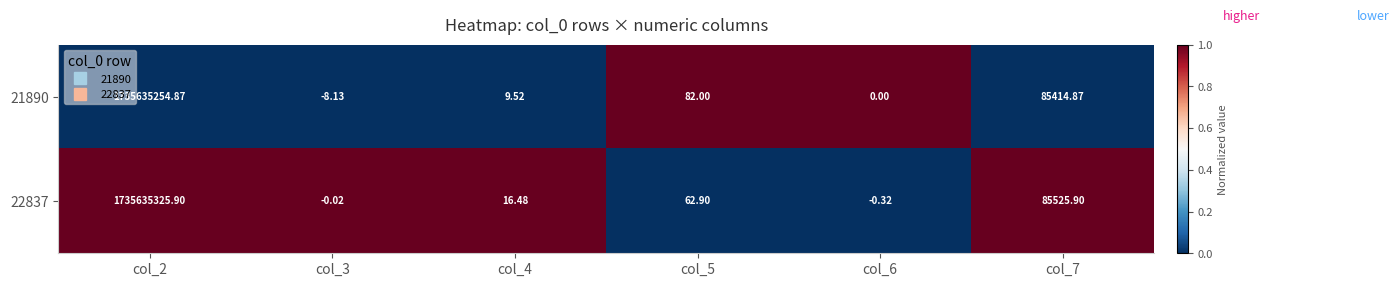

Is the value of 22837 at col_4 greater than the value of 21890 at col_6?

Yes